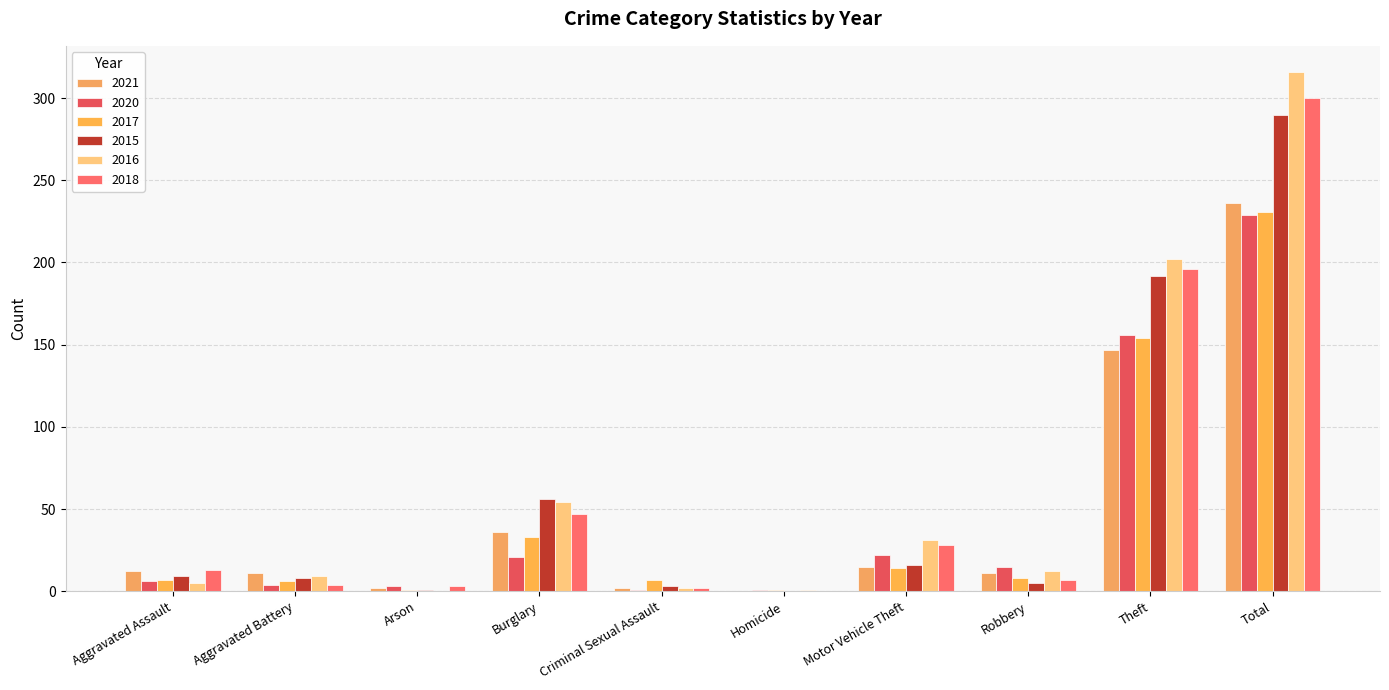

How many series are shown in this chart?

6